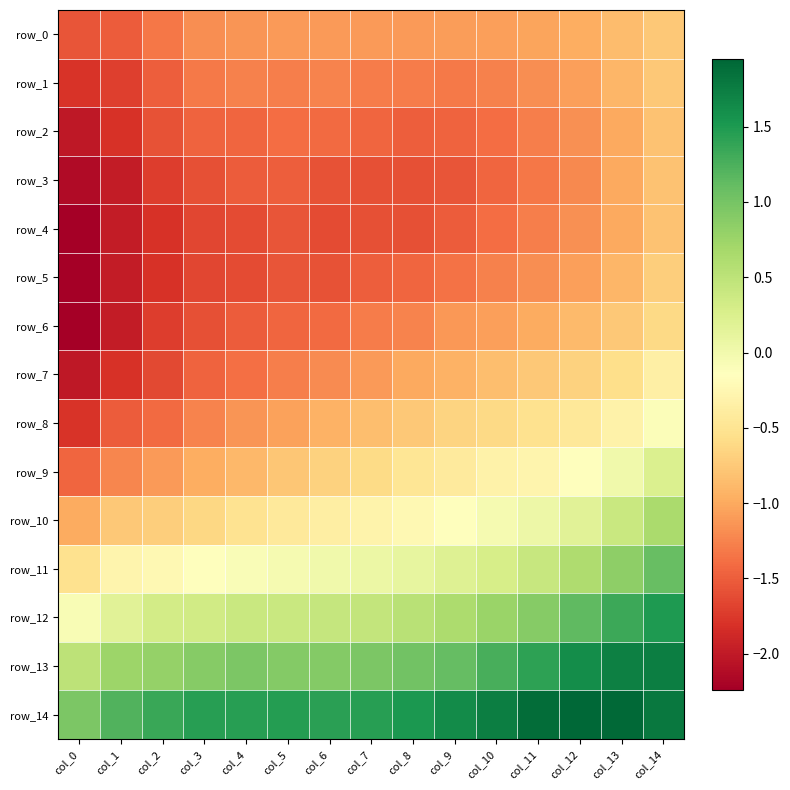

Between col_2 and col_1, which is larger?

col_2